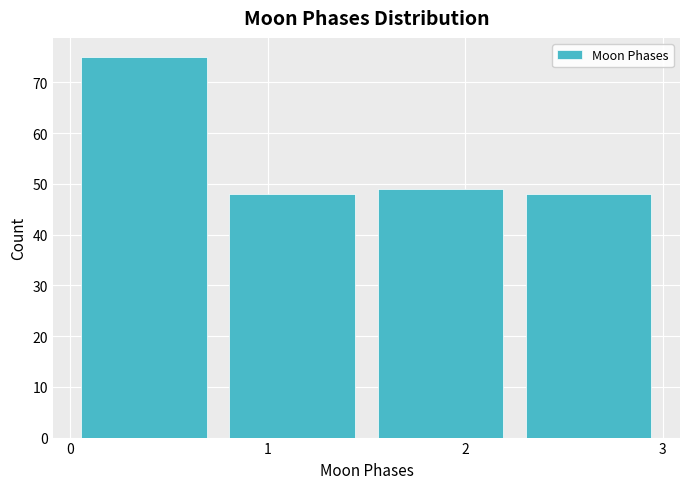

Reading left to right, list every bar in this chart as the range it spans on the x-axis followed by its height. Neither the bar edges nor the heights are printed on the chart, so give them approximately, as read against the axes.

0.00 to 0.75: 75
0.75 to 1.50: 48
1.50 to 2.25: 49
2.25 to 3.00: 48